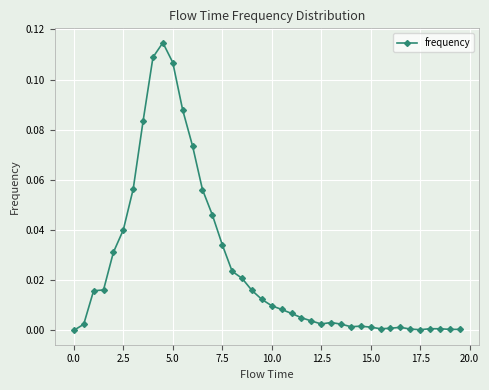

How many lines are shown in the chart?

1